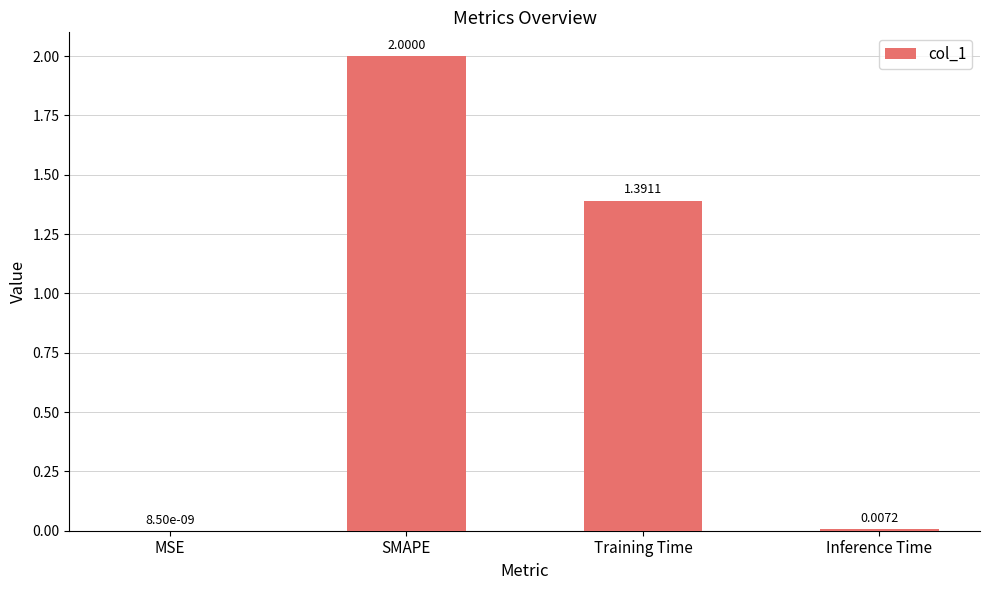

Where is the data nearest to the value 1?

Training Time